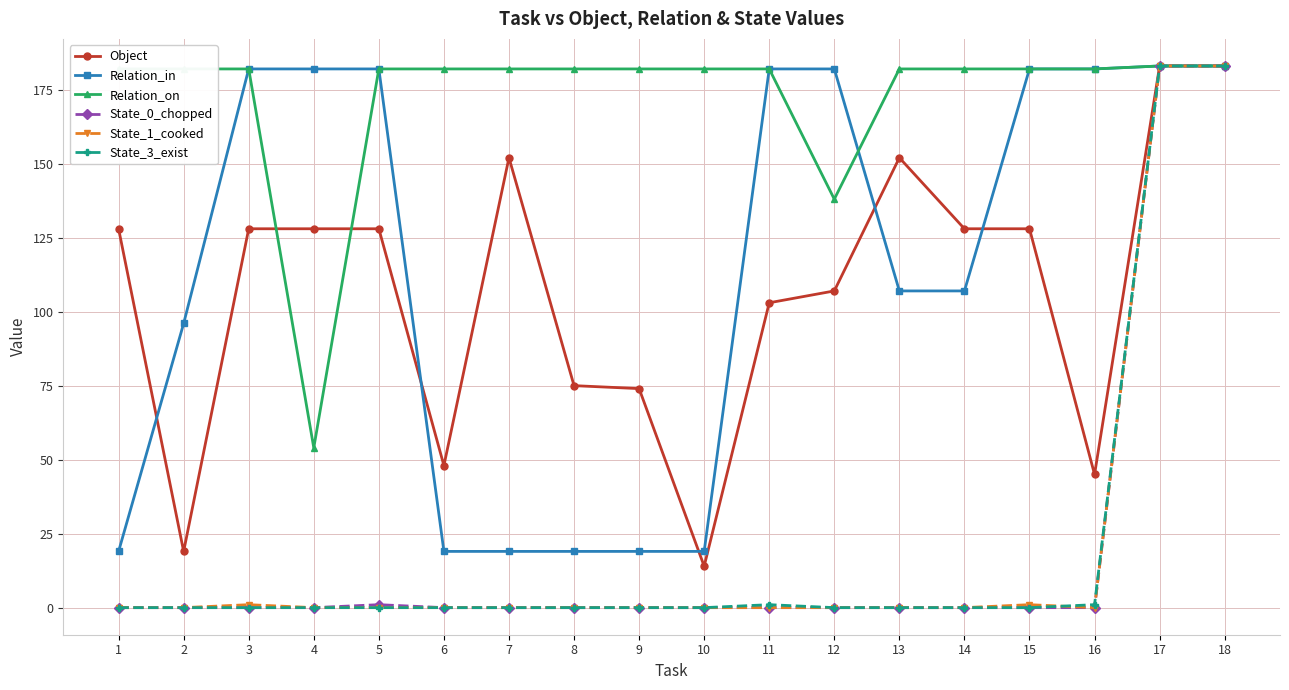

The State_0_chopped series shows 0 at 6. True or false?

True